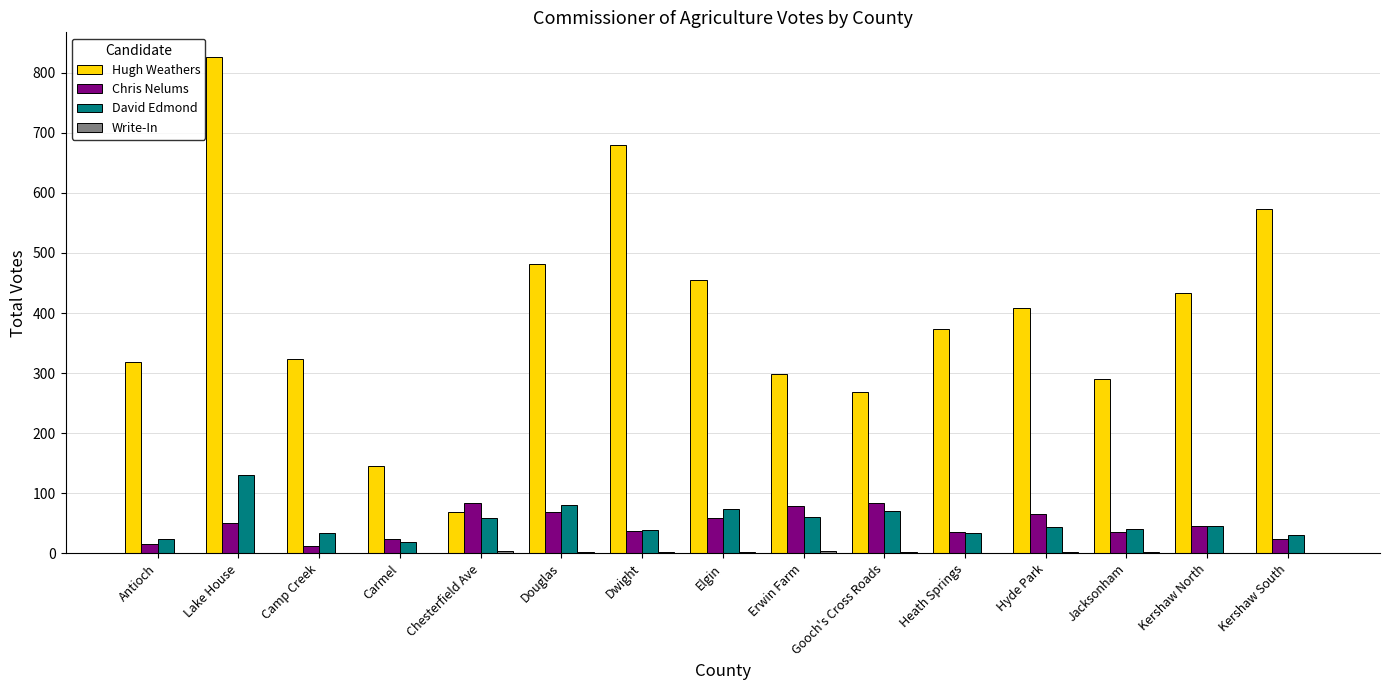

The value of David Edmond at Jacksonham is 8. True or false?

False